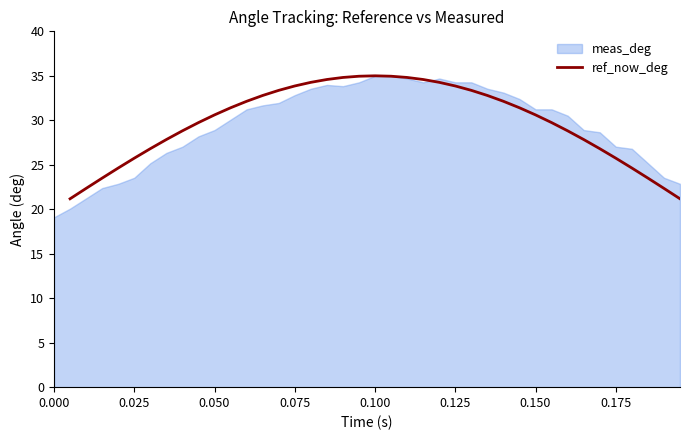

What is the highest value of the ref_now_deg series?

35.0